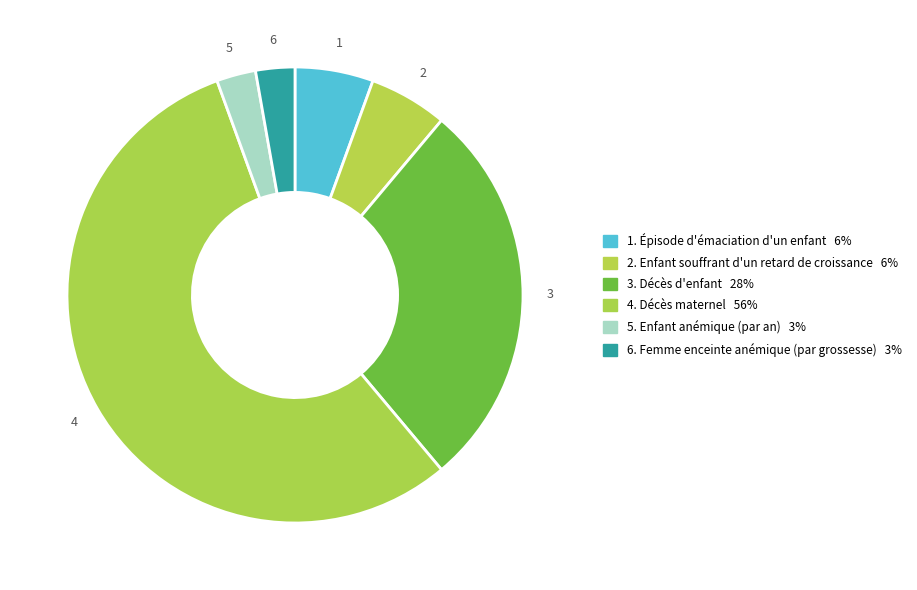

How many slices are in this pie chart?

6